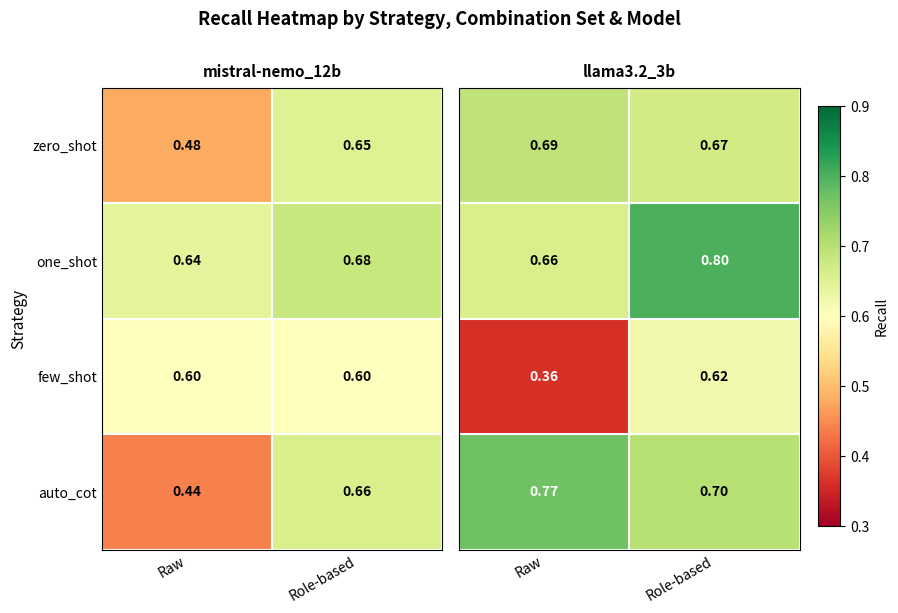

Which category has the highest value in the one_shot series?

Role-based